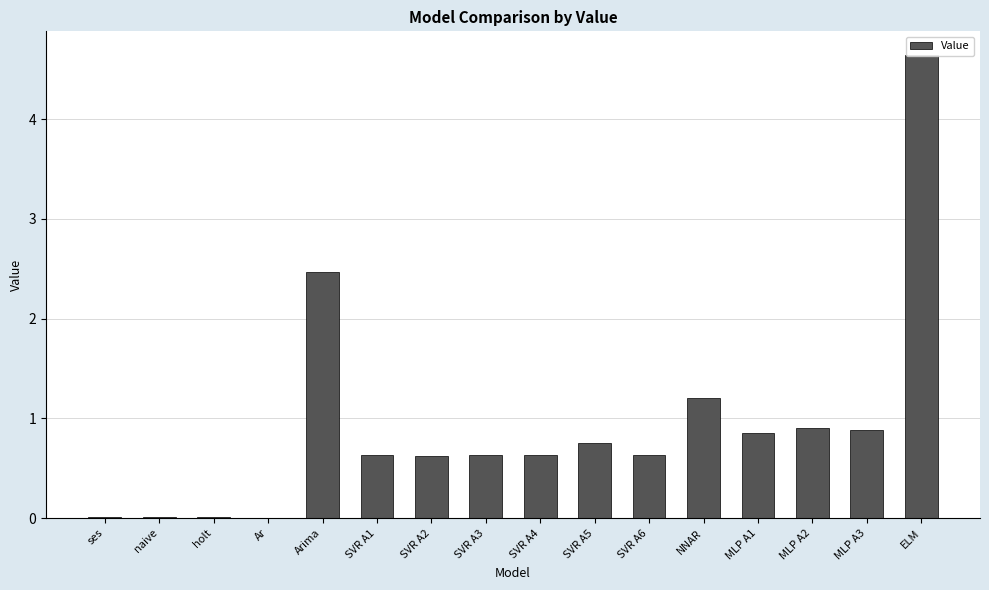

What is the difference between the maximum and minimum values?

4.6